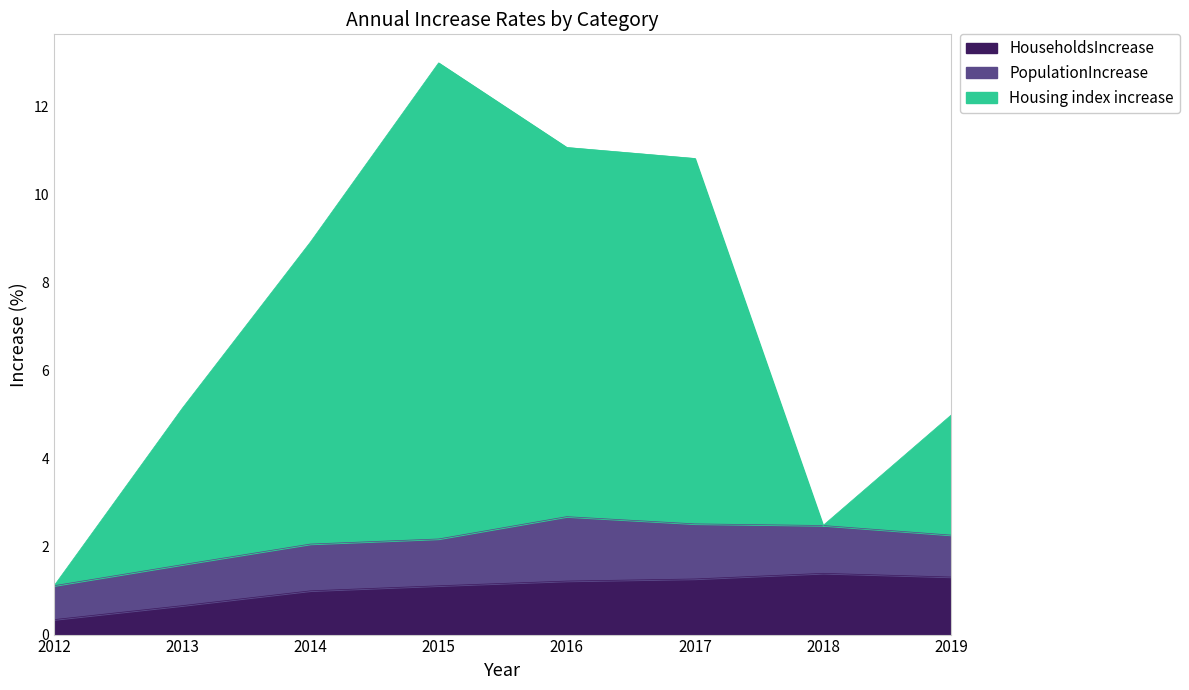

True or false: Housing index increase has more than 1 points higher than both neighbors.

False